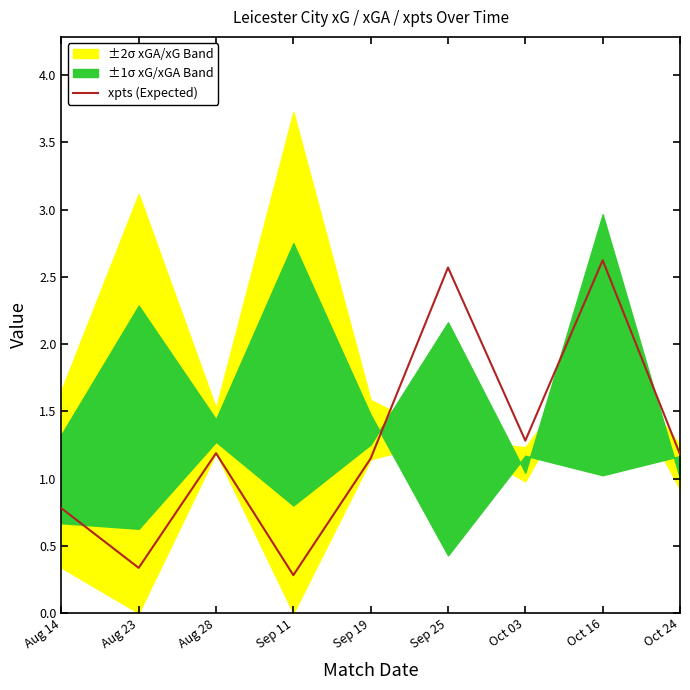

The chart shows a value of 0.4 at Sep 11. True or false?

False